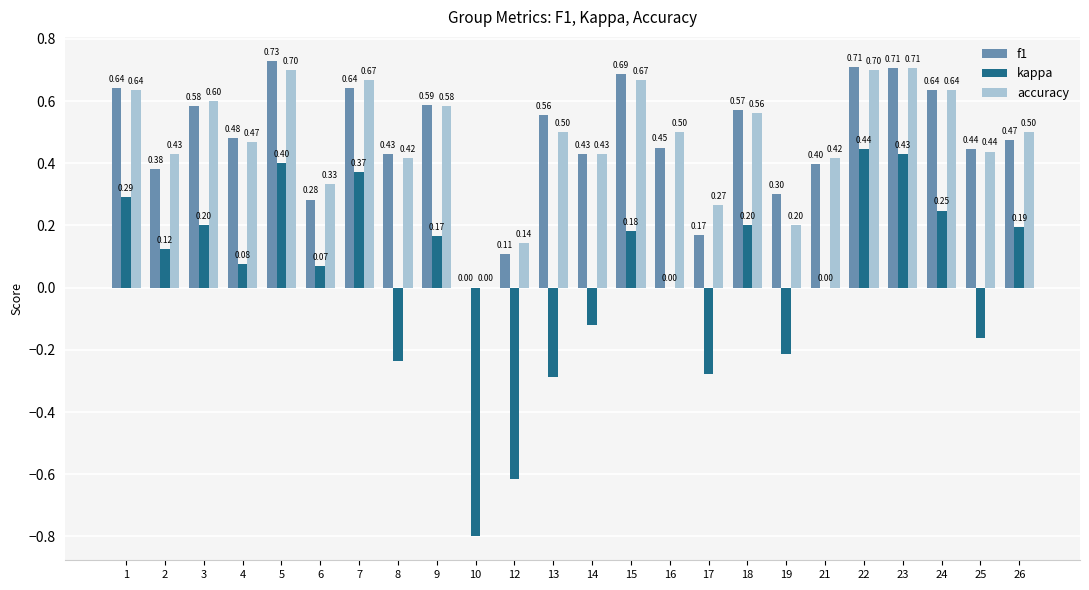

What is the total value across all series at 3?

1.4